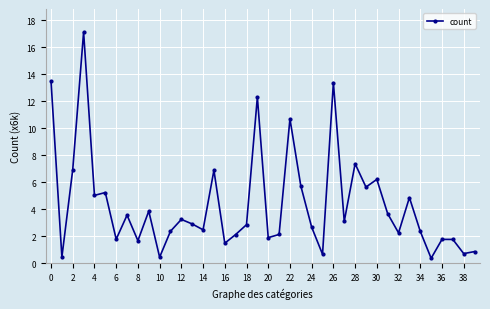

What is the value of the 35th point from the left?

2.4